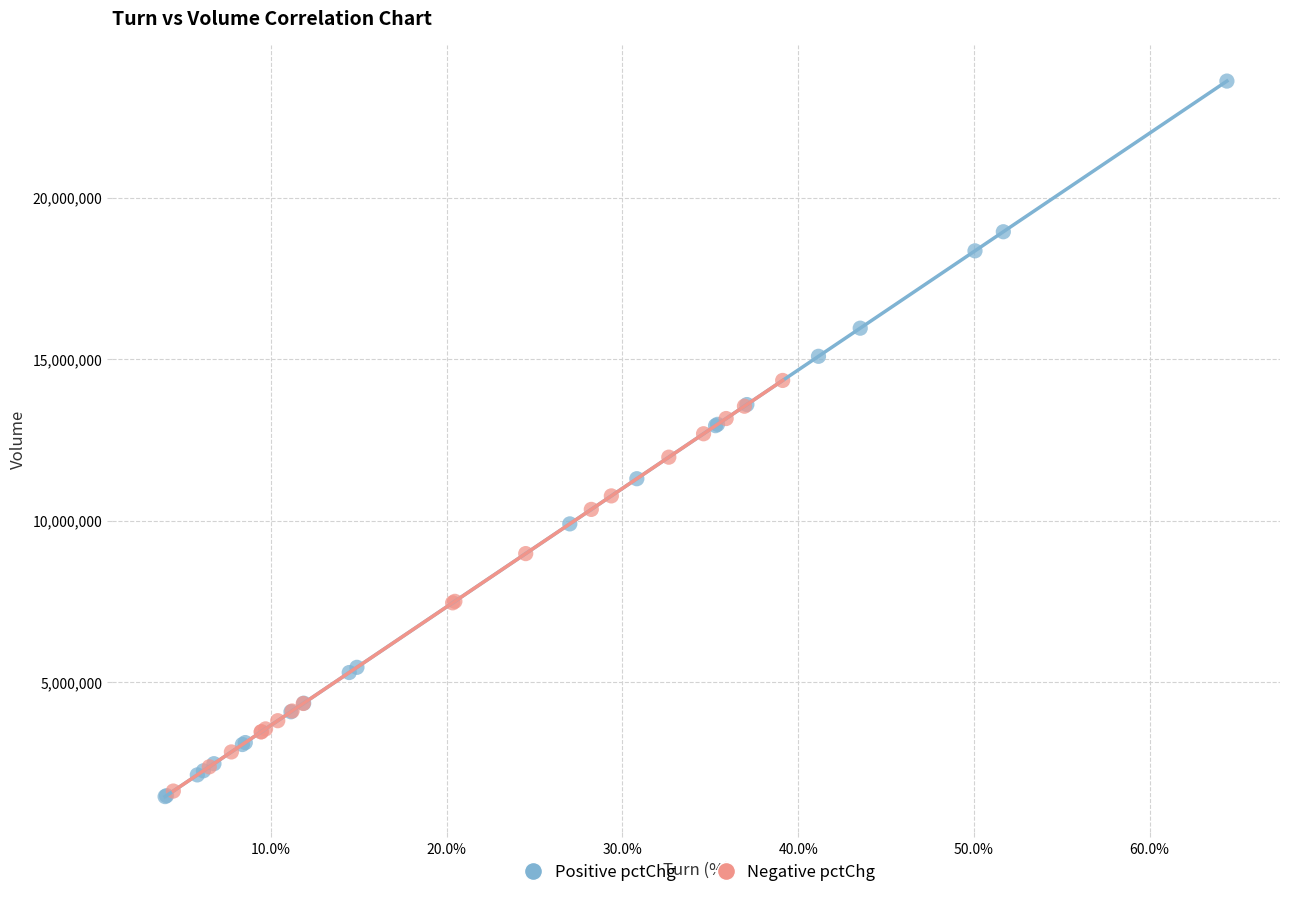

Which series has the widest spread of Y values?

Positive pctChg